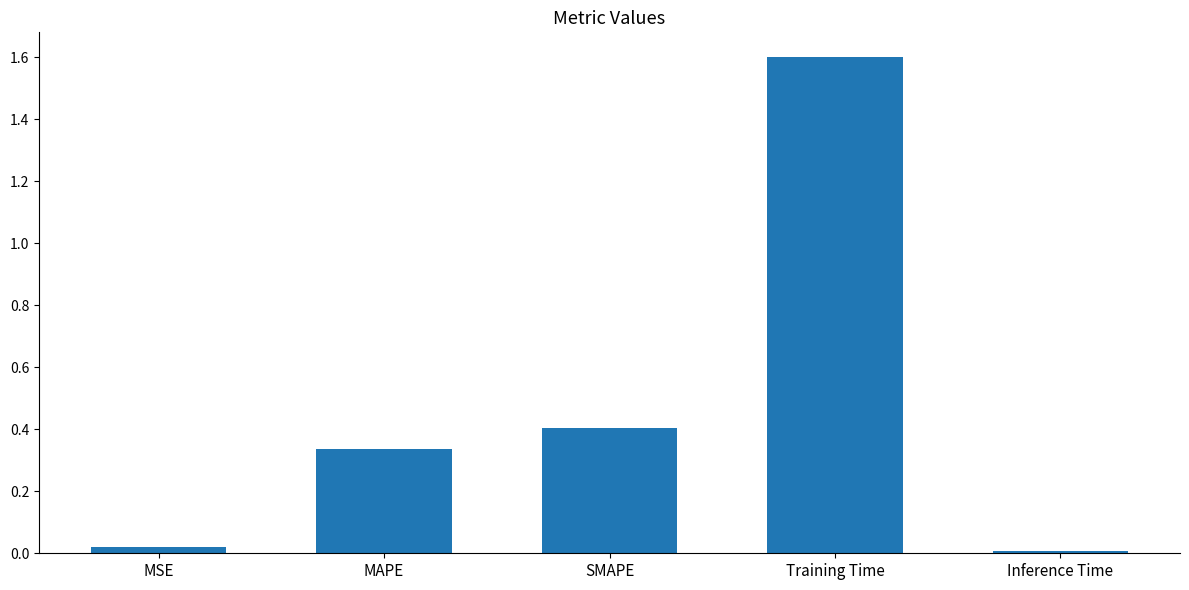

What is the difference between the maximum and minimum values?

1.6